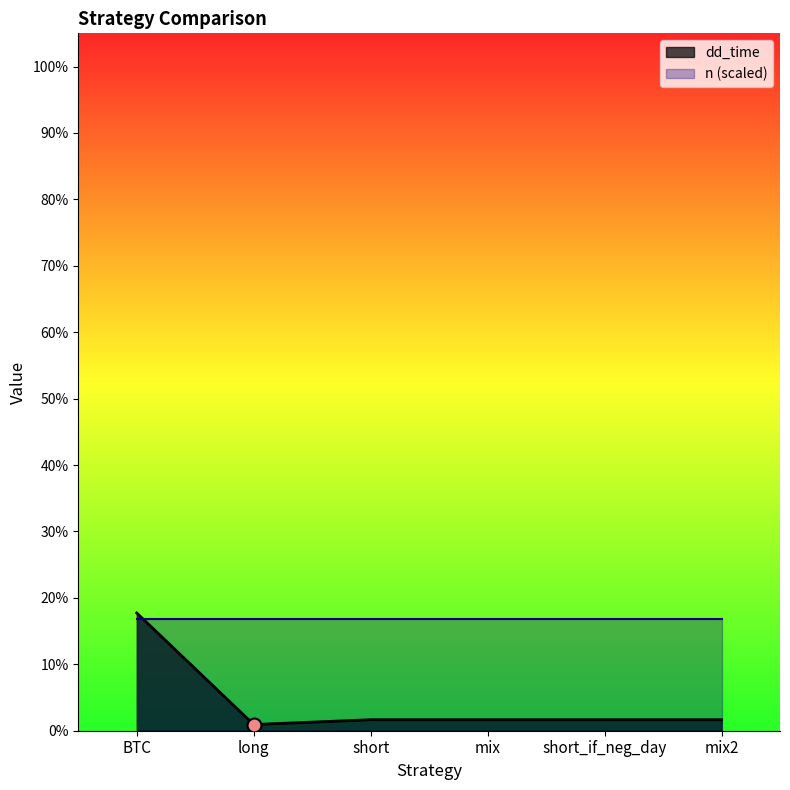

Approximately how many times larger is the value at short_if_neg_day compared to mix?

1.0